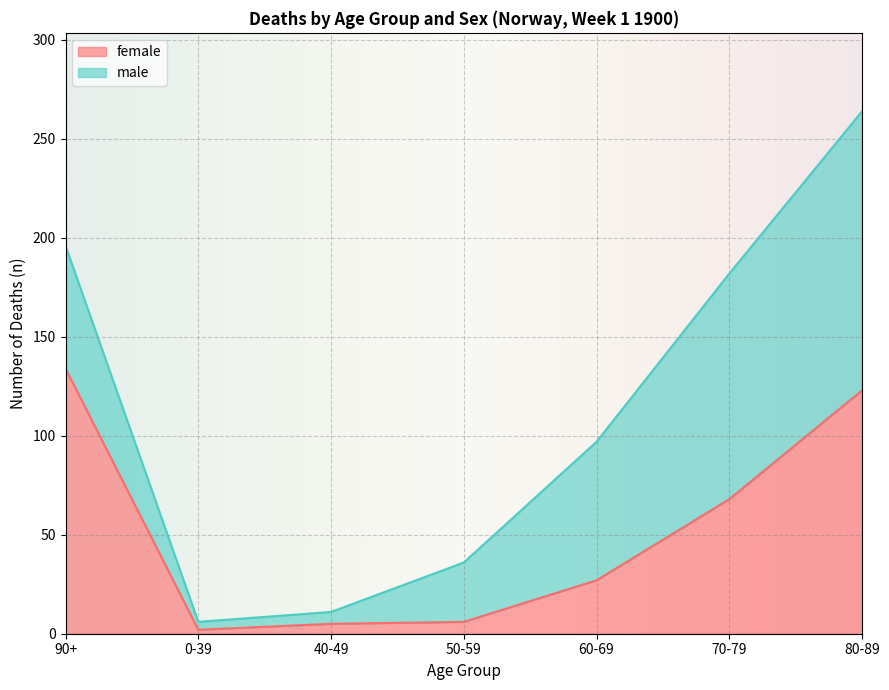

Rank the categories by value from highest to lowest.

90+, 80-89, 70-79, 60-69, 50-59, 40-49, 0-39